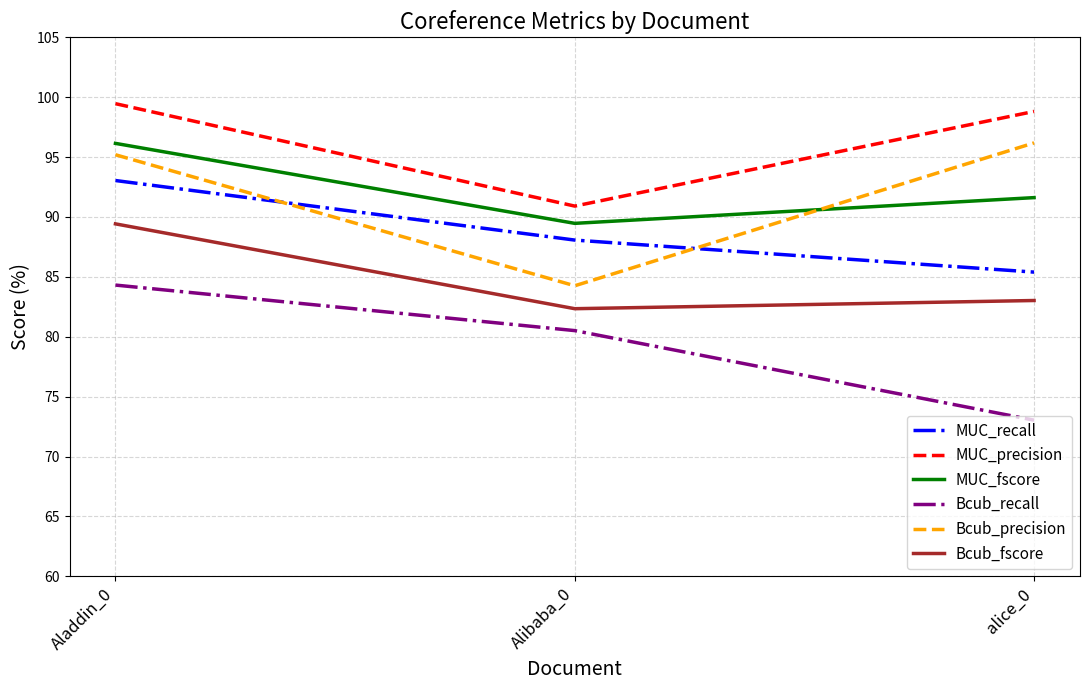

Which category has the lowest value in the MUC_recall series?

alice_0